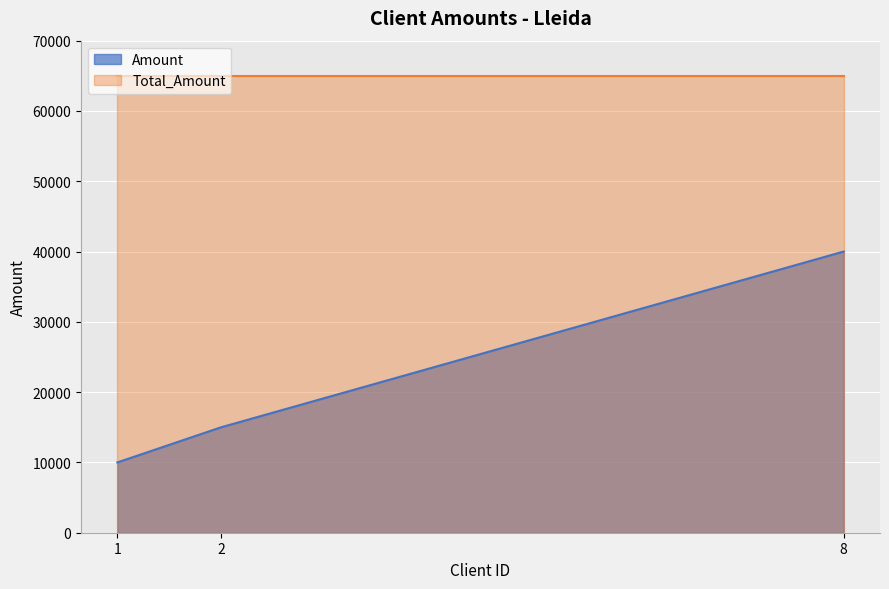

The chart shows a value of 61136 at 8. True or false?

False